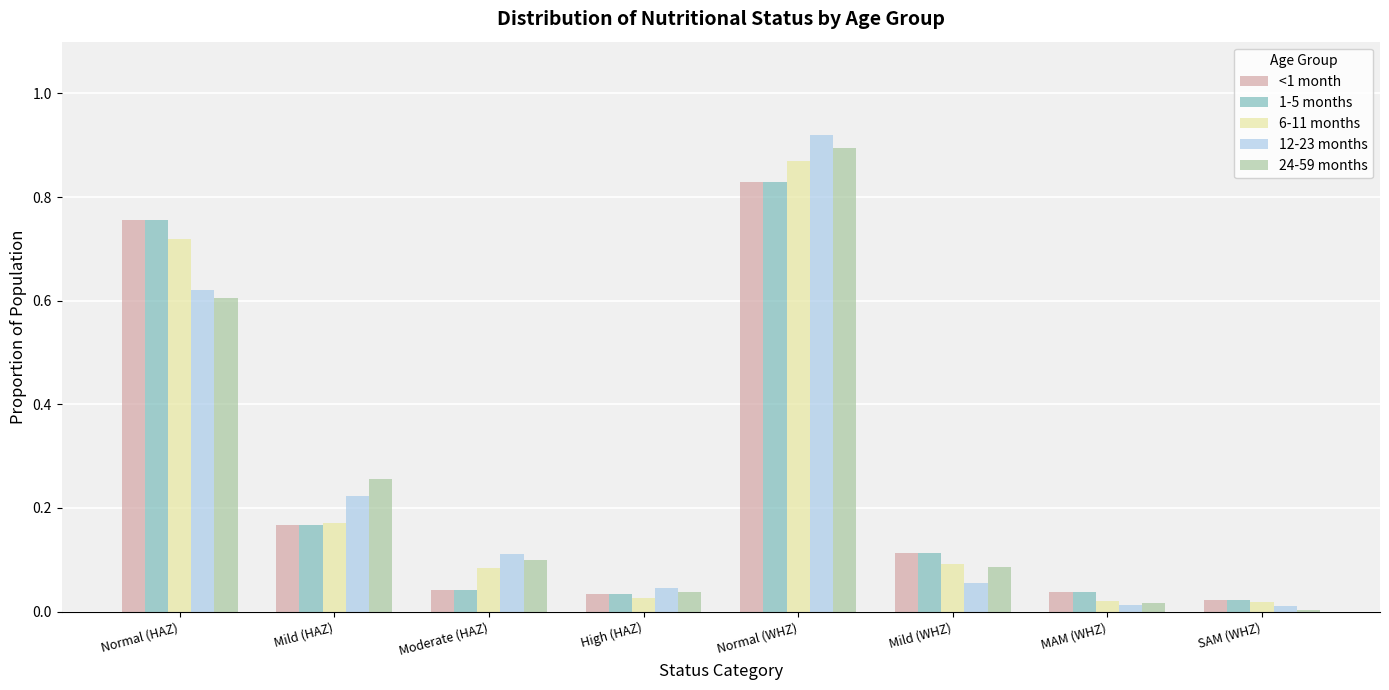

Which series changed the most between Mild (HAZ) and Moderate (HAZ)?

24-59 months